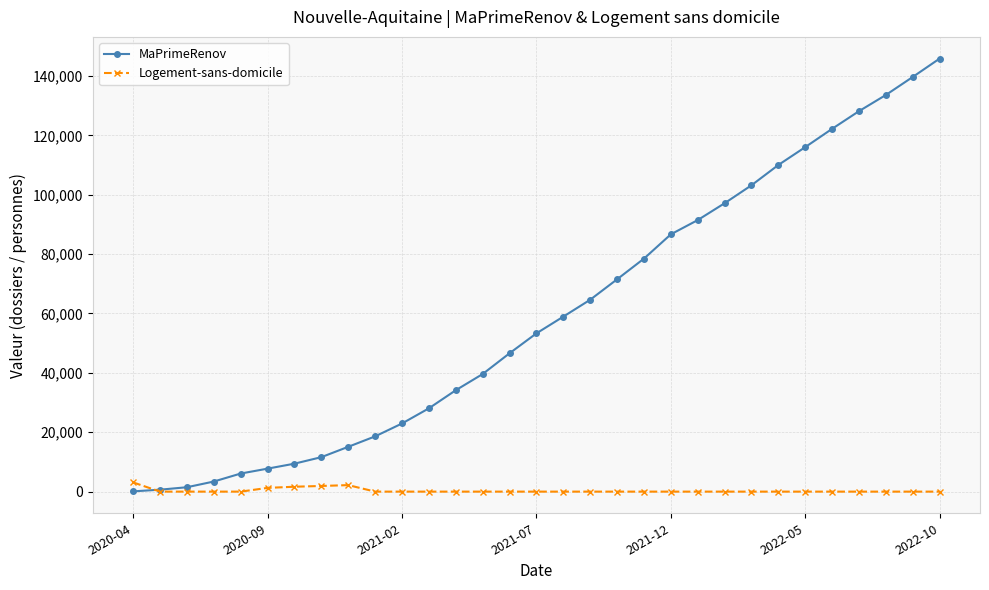

What is the maximum value shown in the chart?

145862